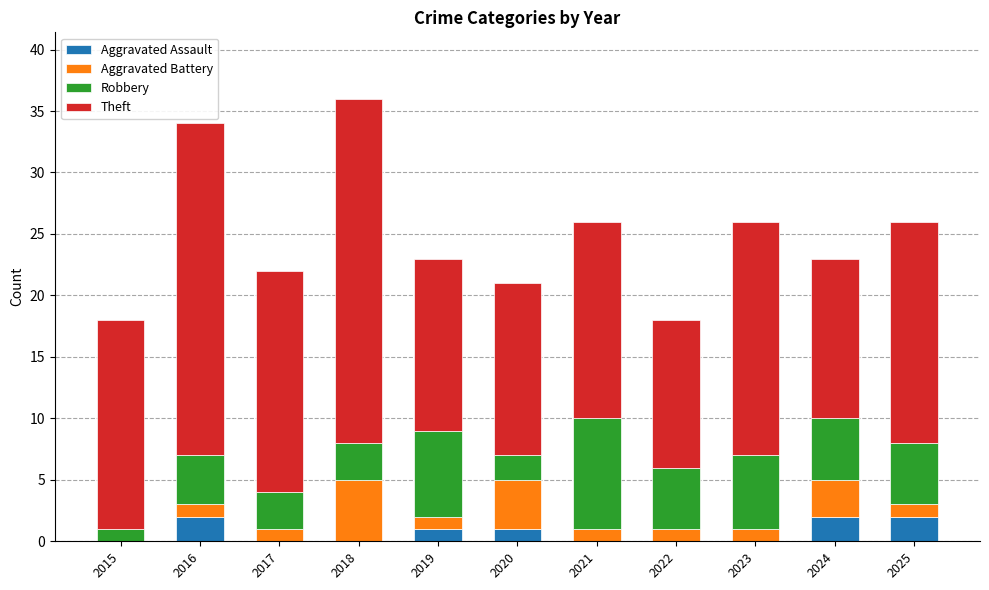

The Aggravated Assault series shows 2 at 2016. True or false?

True